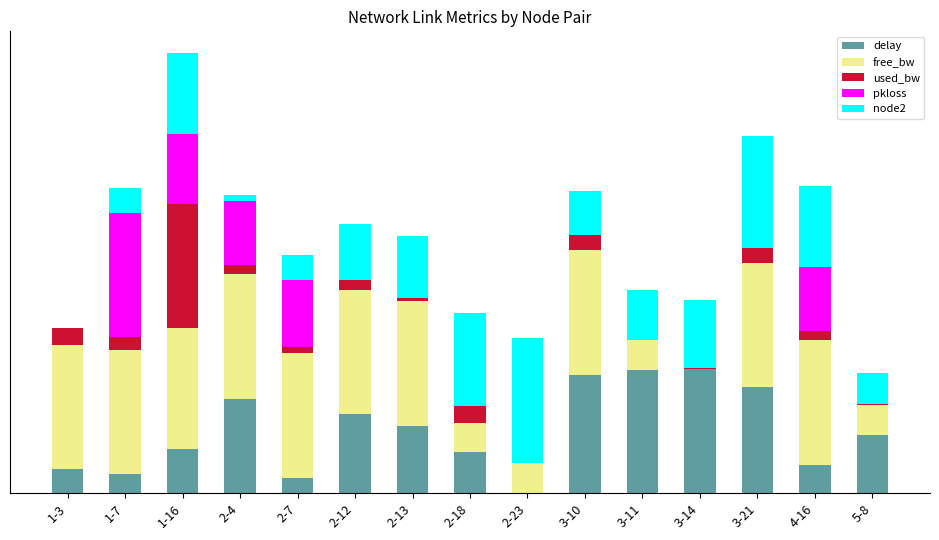

At which category is the sum across all series the highest?

1-16